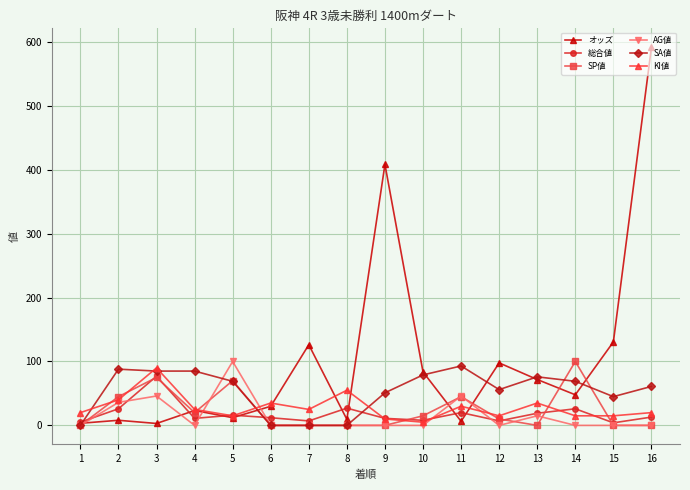

True or false: AG値 and SA値 intersect in this chart.

True